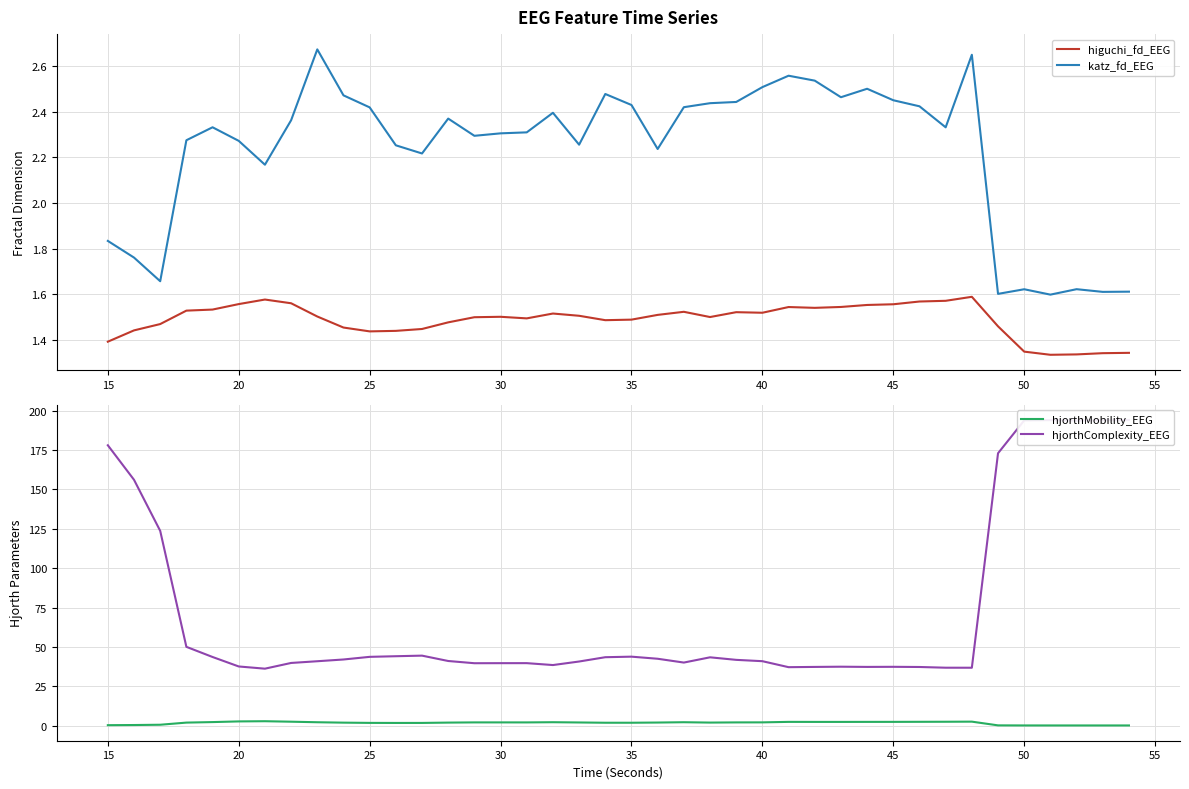

True or false: katz_fd_EEG and higuchi_fd_EEG intersect in this chart.

False